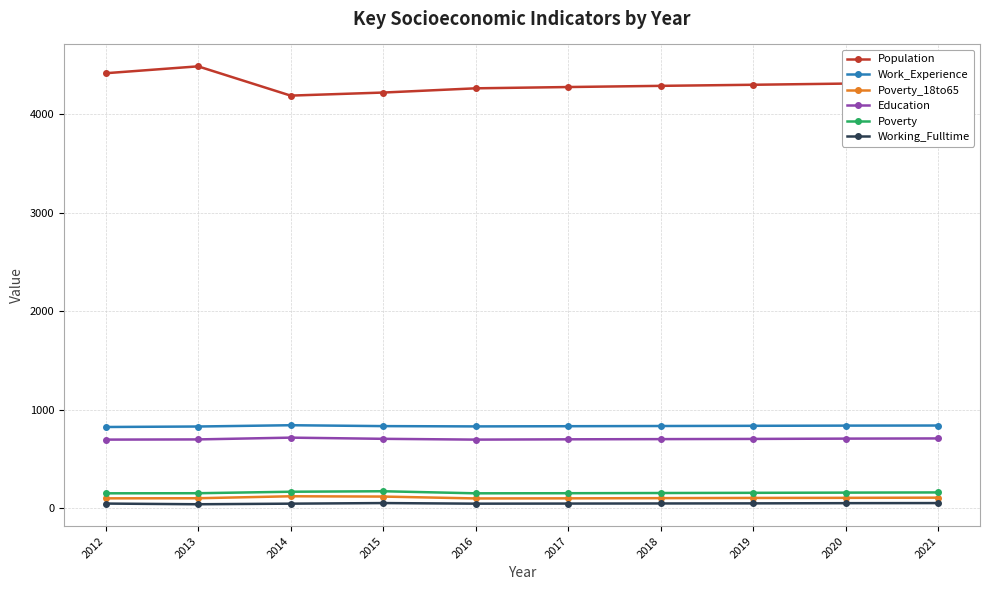

What is the highest value of the Poverty series?

173